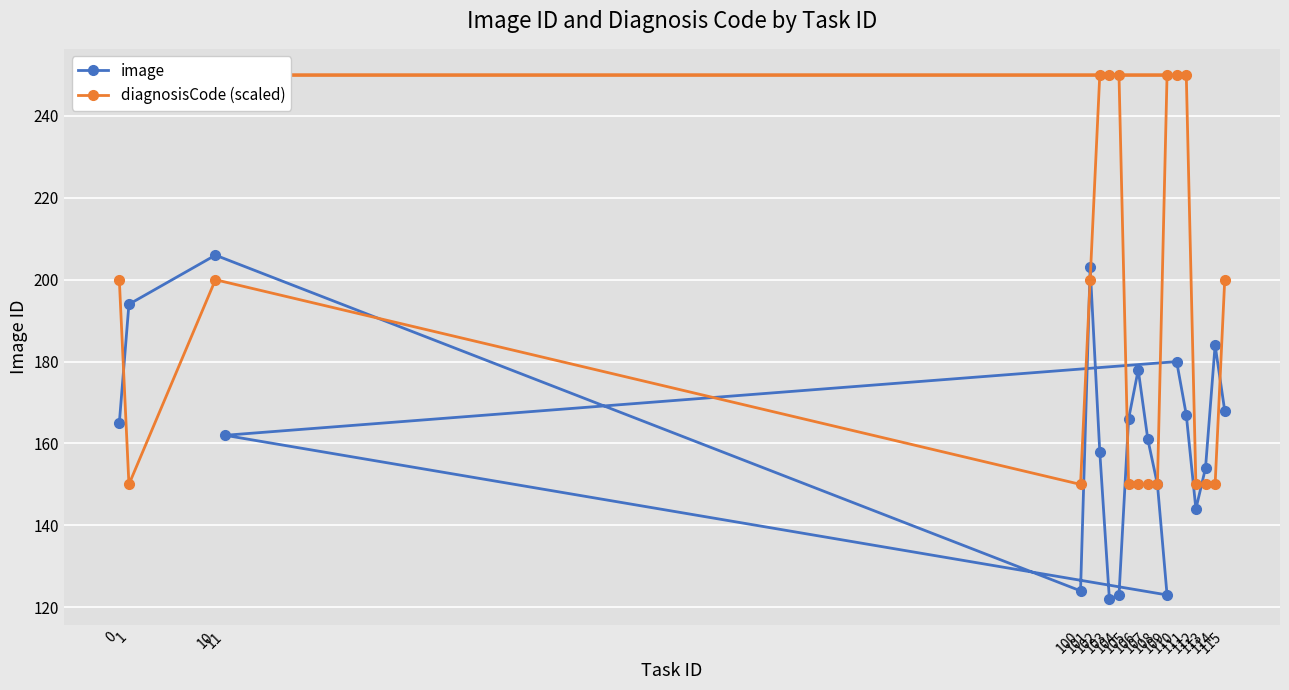

What is the sum of the image values at 115 and 103?

290